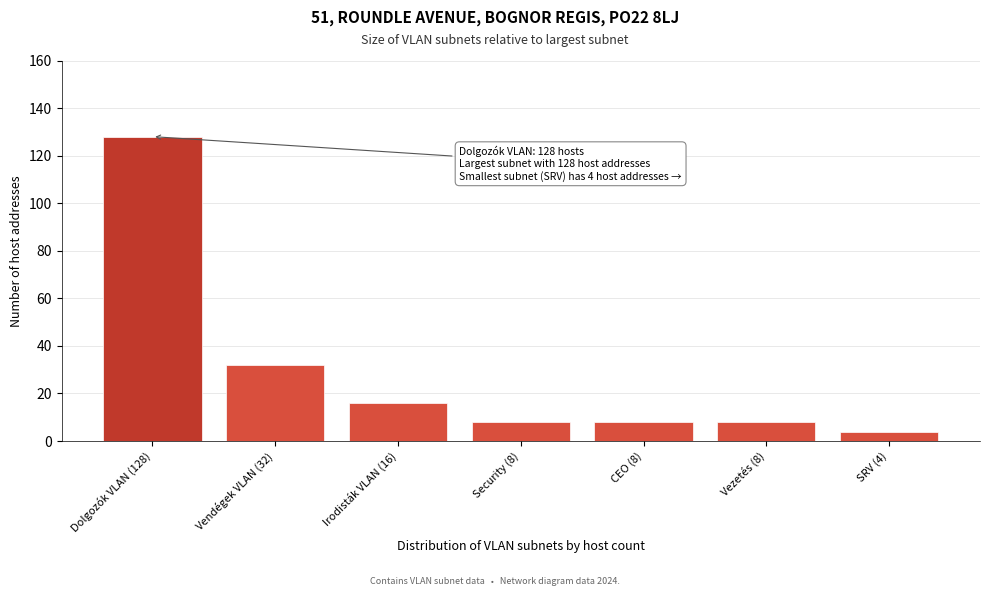

Reading right to left, extract all data points from this chart.

4	8	8	8	16	32	128